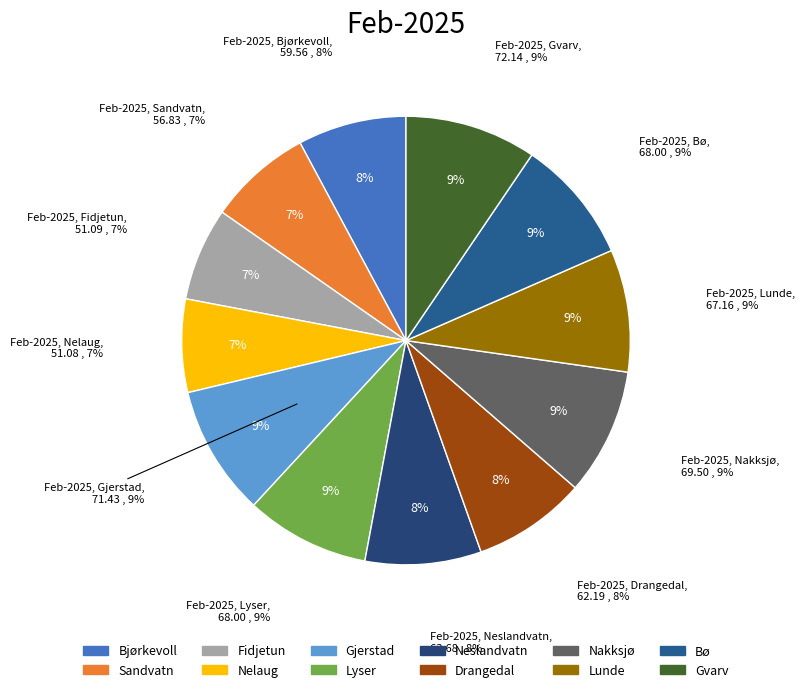

Count the number of slices in the pie.

12